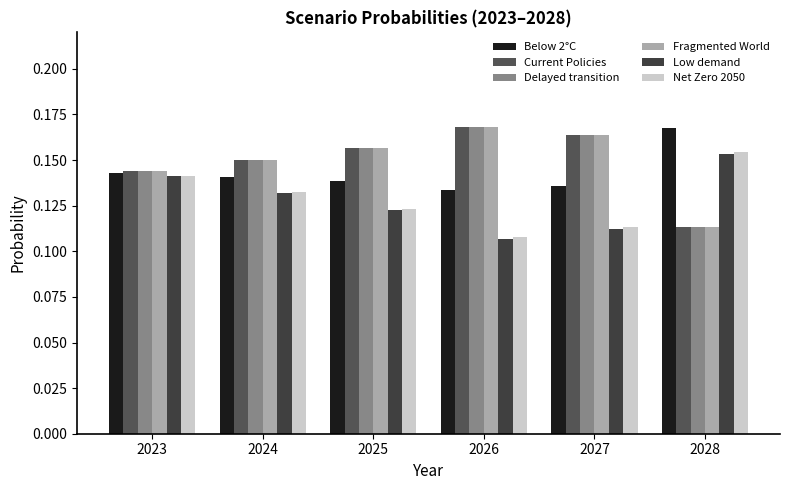

Which series has the widest spread of values?

Fragmented World